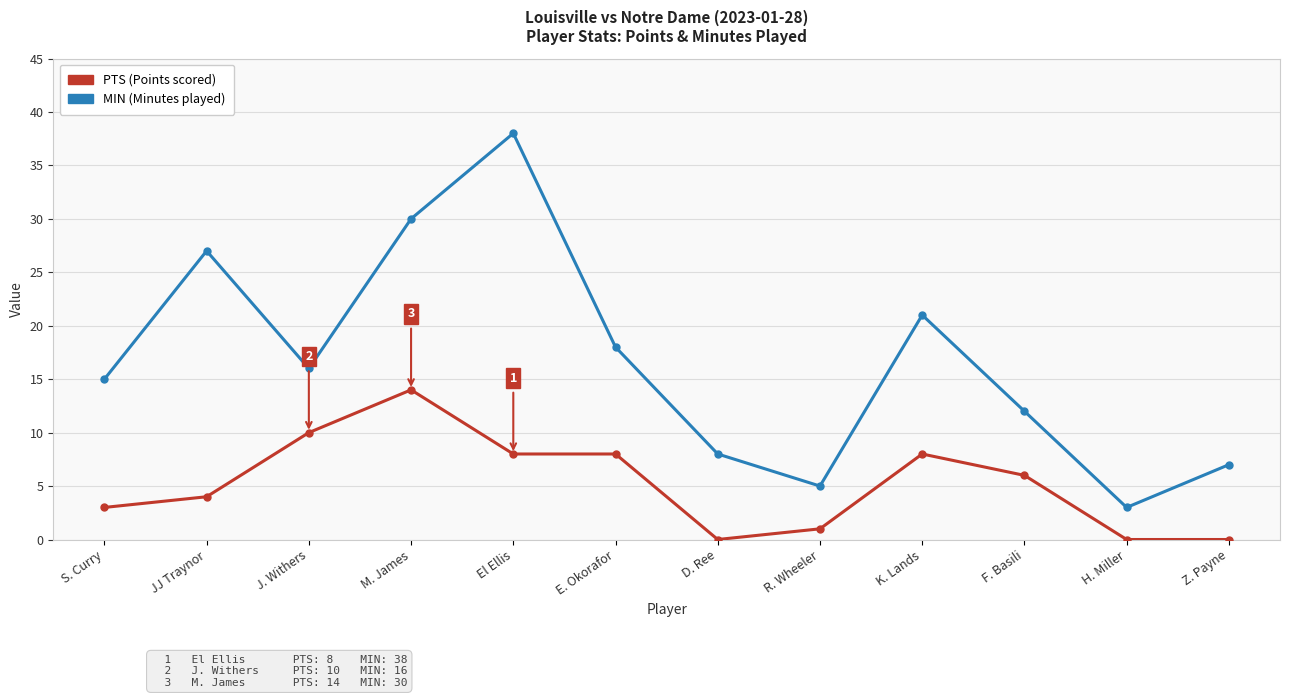

What position from the left is J. Withers?

3